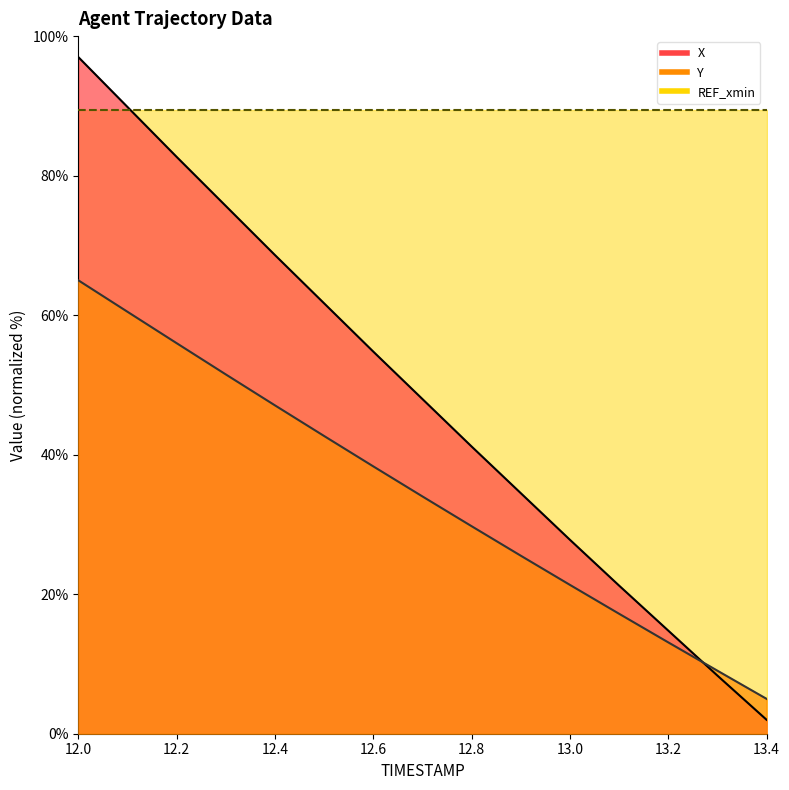

What is the sum of all X values?

728.1